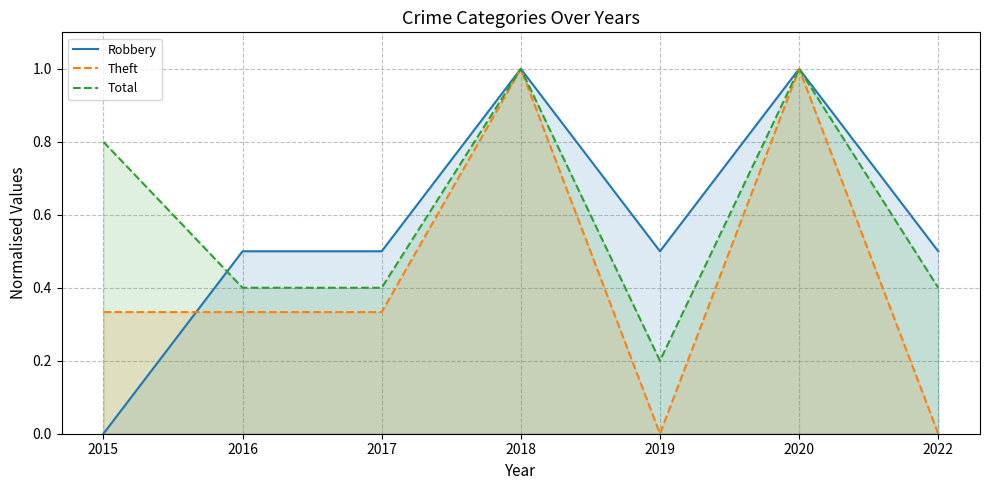

True or false: Total has more than 1 points higher than both neighbors.

True